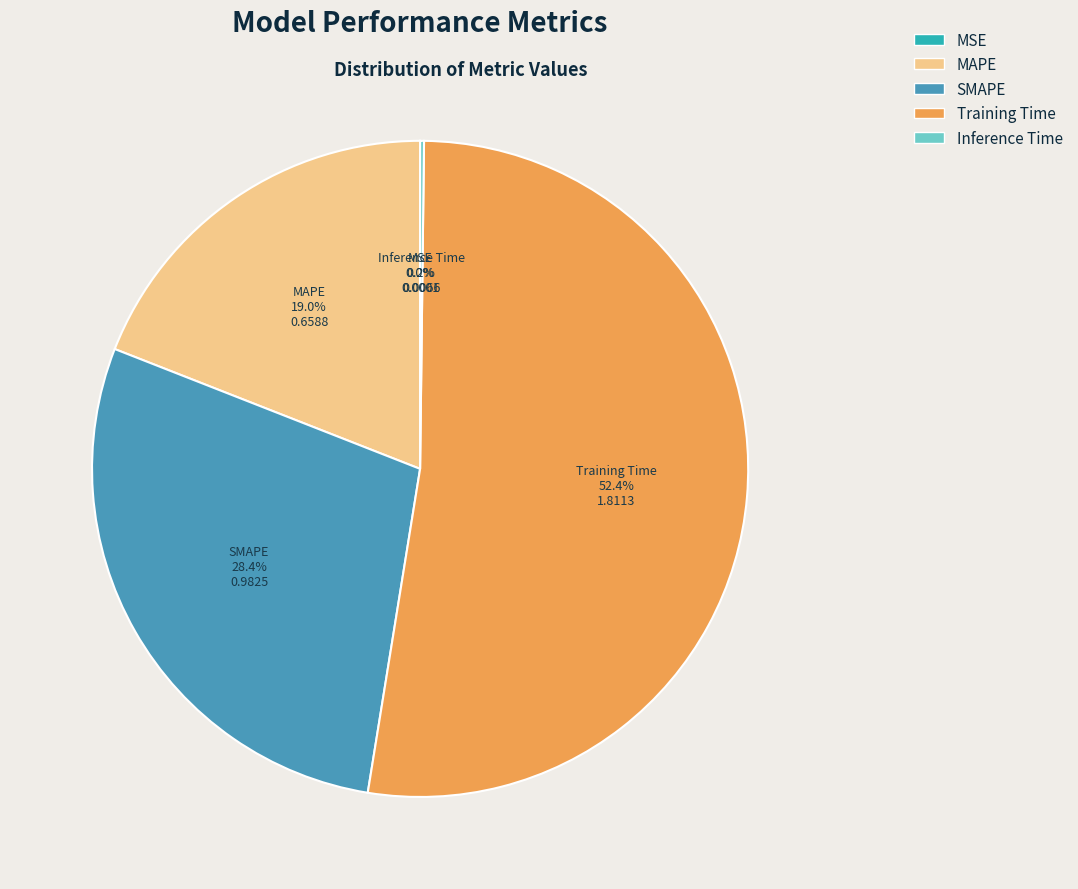

What is the majority slice?

Training Time